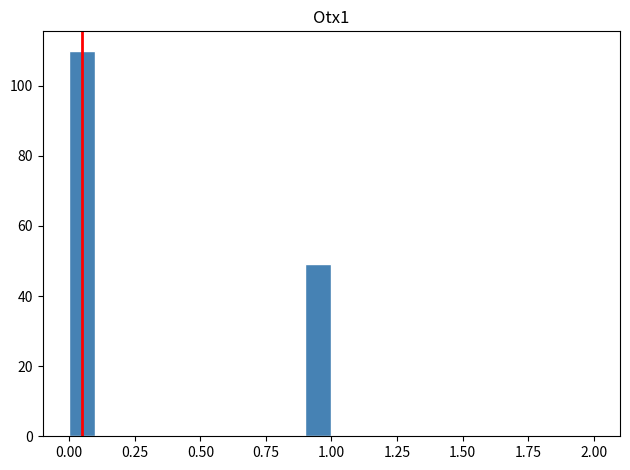

Around what value on the x-axis is the tallest bar? Give the approximate position of its centre, as read against the axis.

0.05